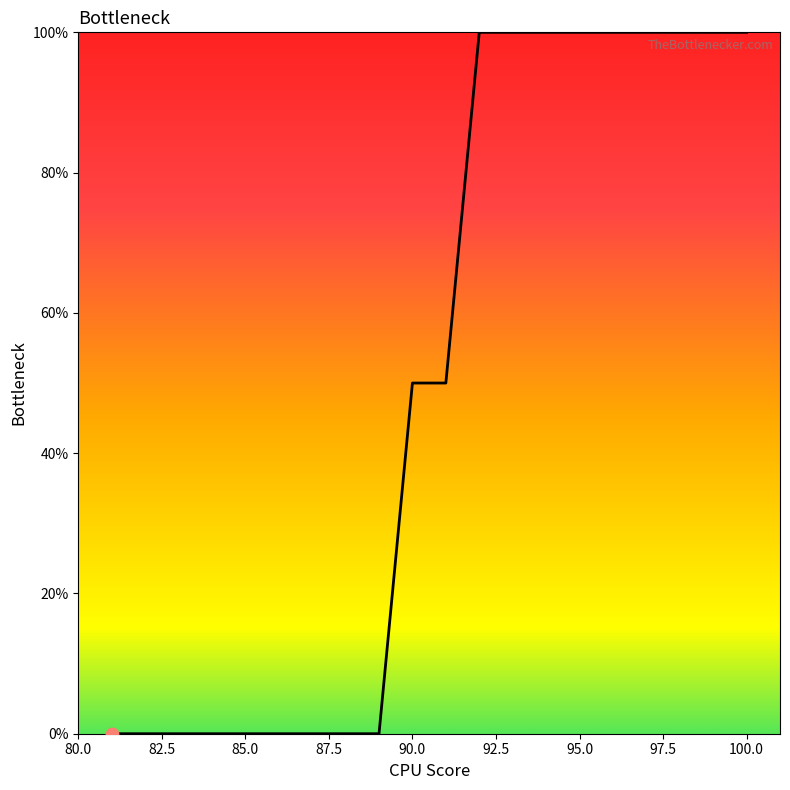

What is the maximum value shown in the chart?

100